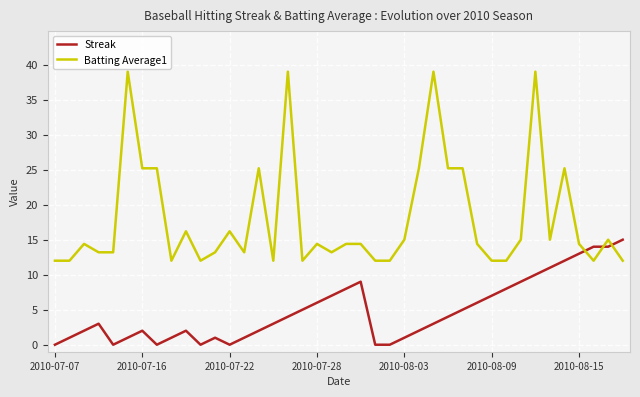

What is the greatest value displayed?

39.0